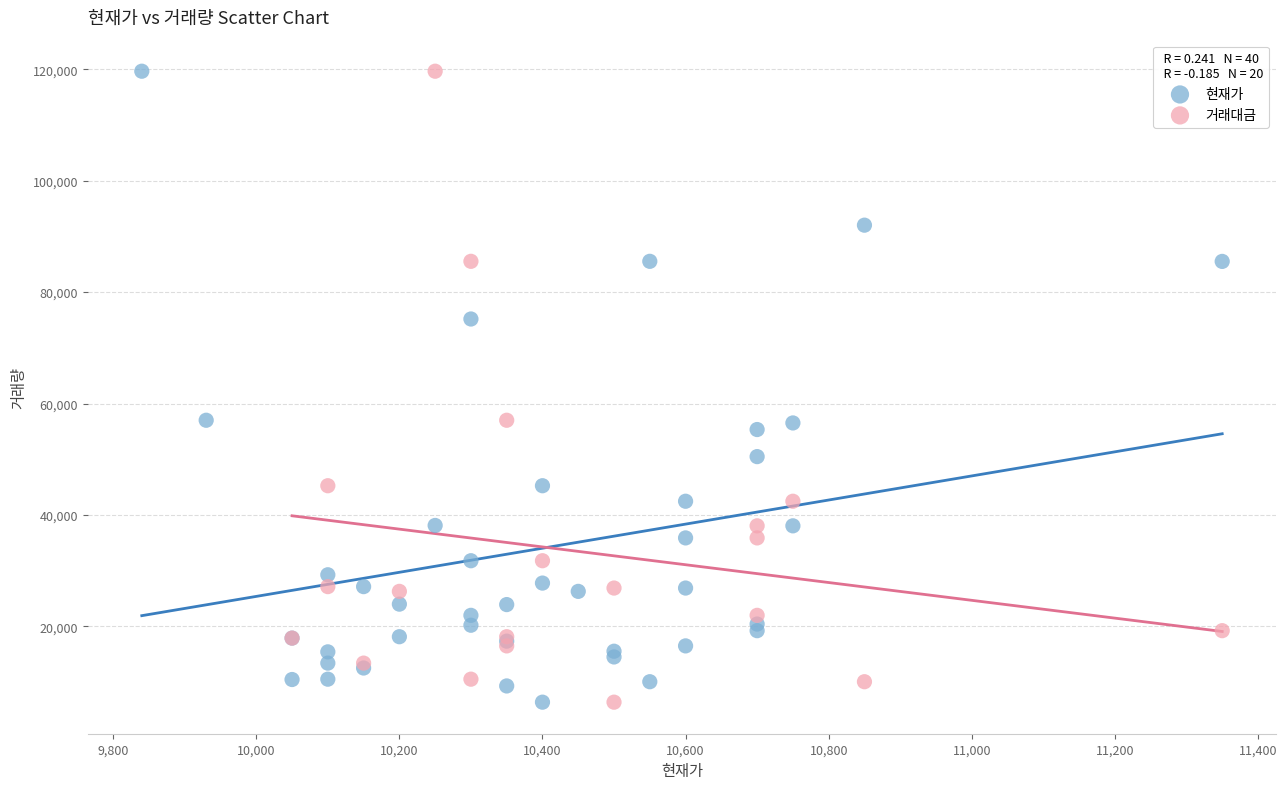

What are all the series names shown in the legend?

현재가, 거래대금